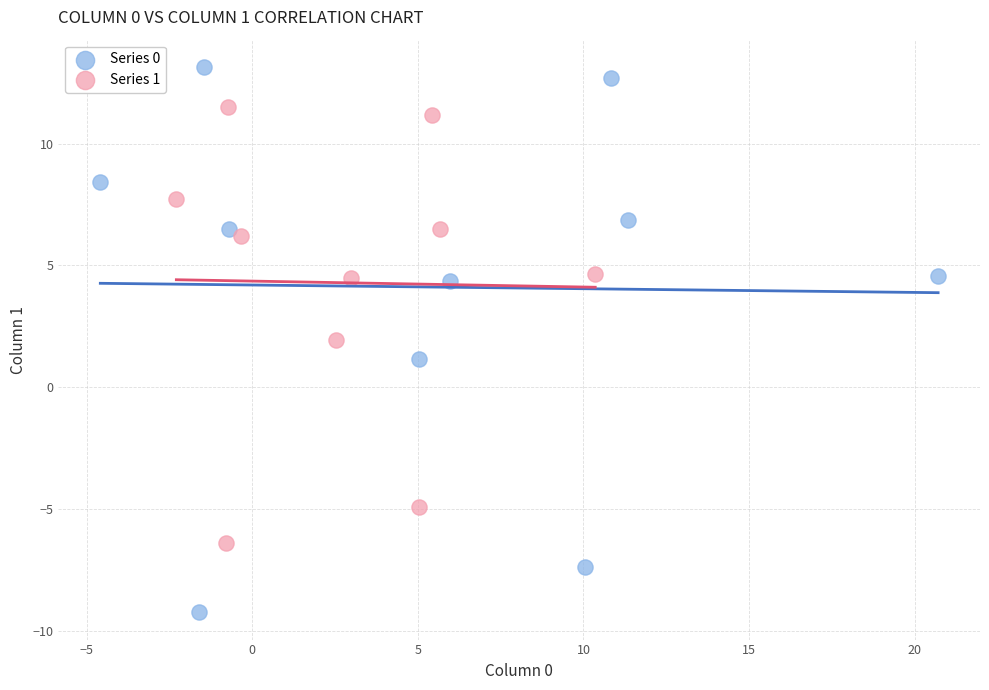

Which series has the widest spread of Y values?

Series 0